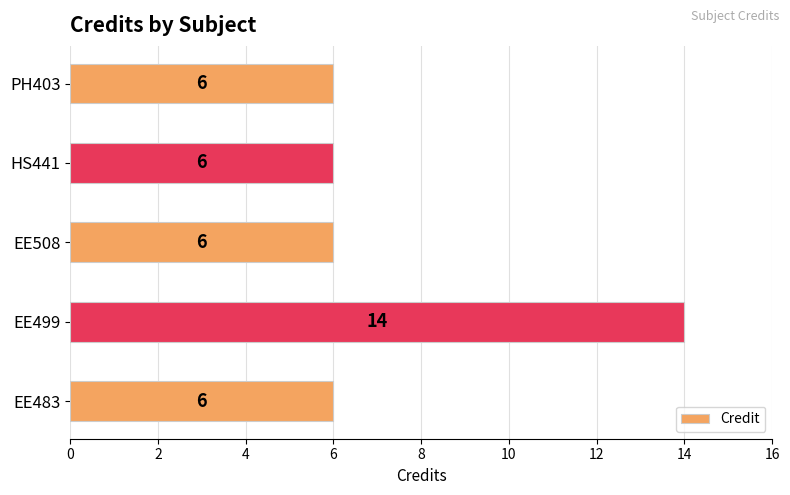

Reading top to bottom, extract all data points from this chart.

PH403=6	HS441=6	EE508=6	EE499=14	EE483=6